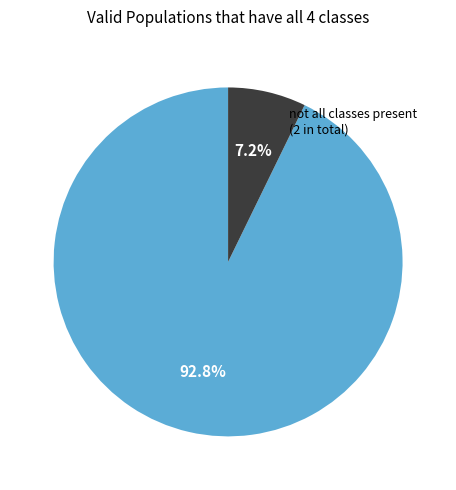

Is there a majority slice in this chart?

Yes